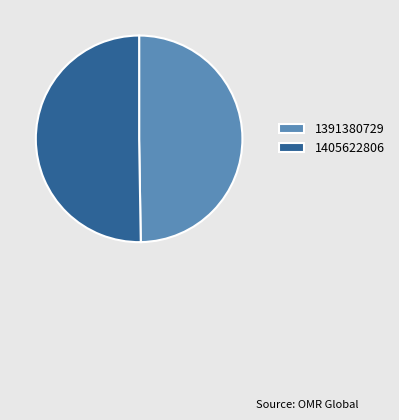

Rank the categories by value from lowest to highest.

1391380729, 1405622806